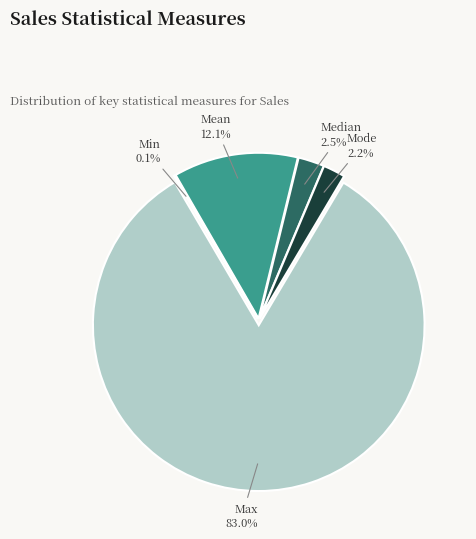

How many segments does this pie chart have?

5